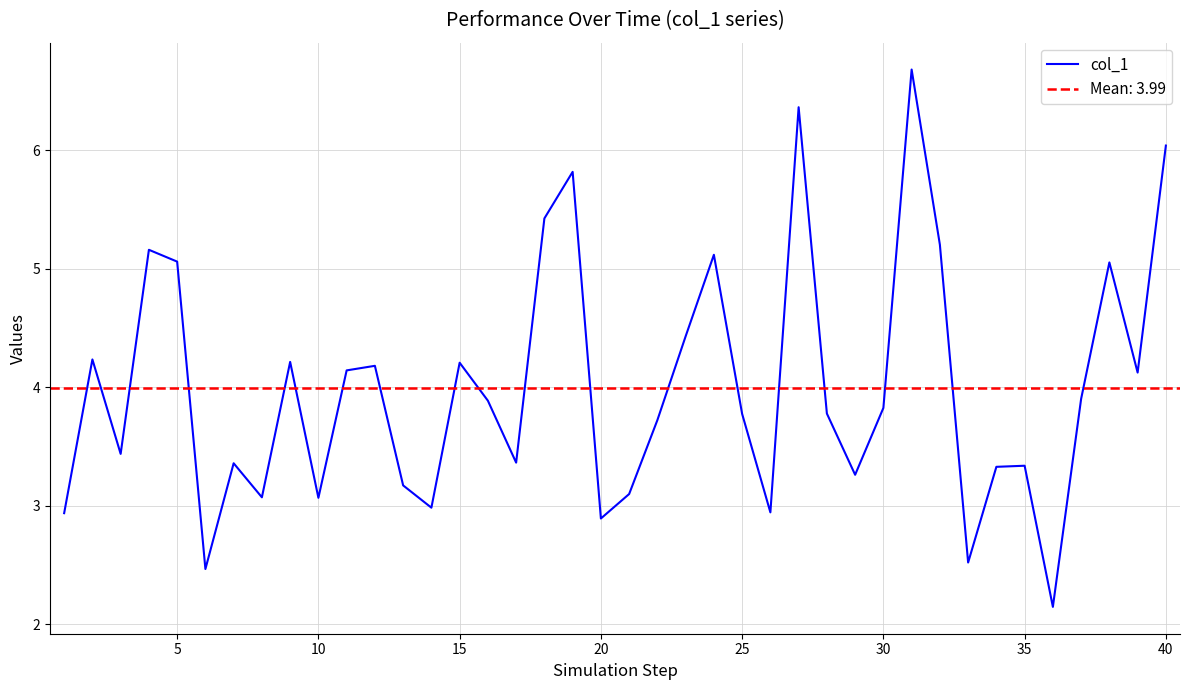

The value of col_1 at 40 is 6.0. True or false?

True